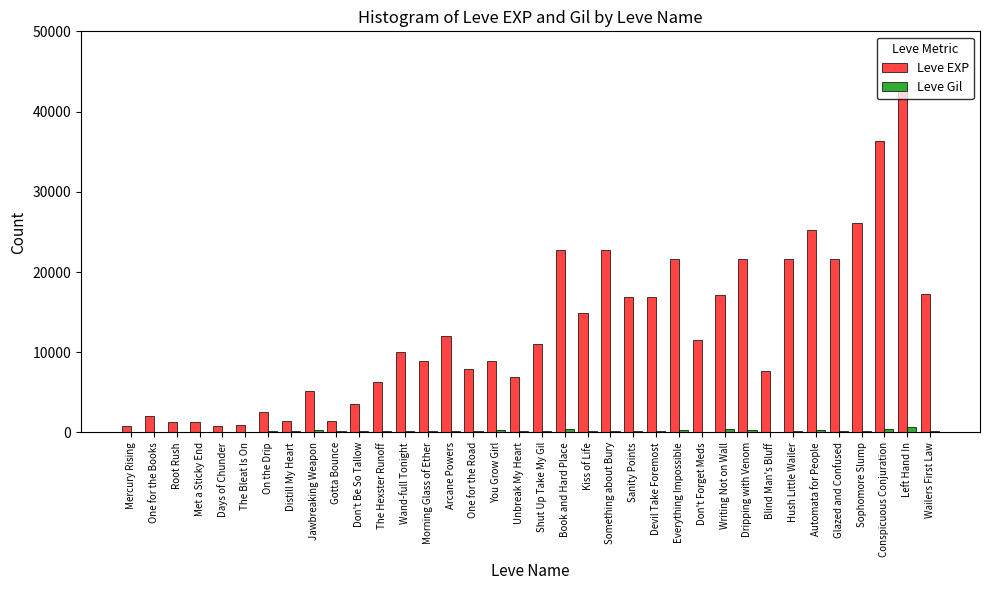

What is the sum of all Leve EXP values?

459280